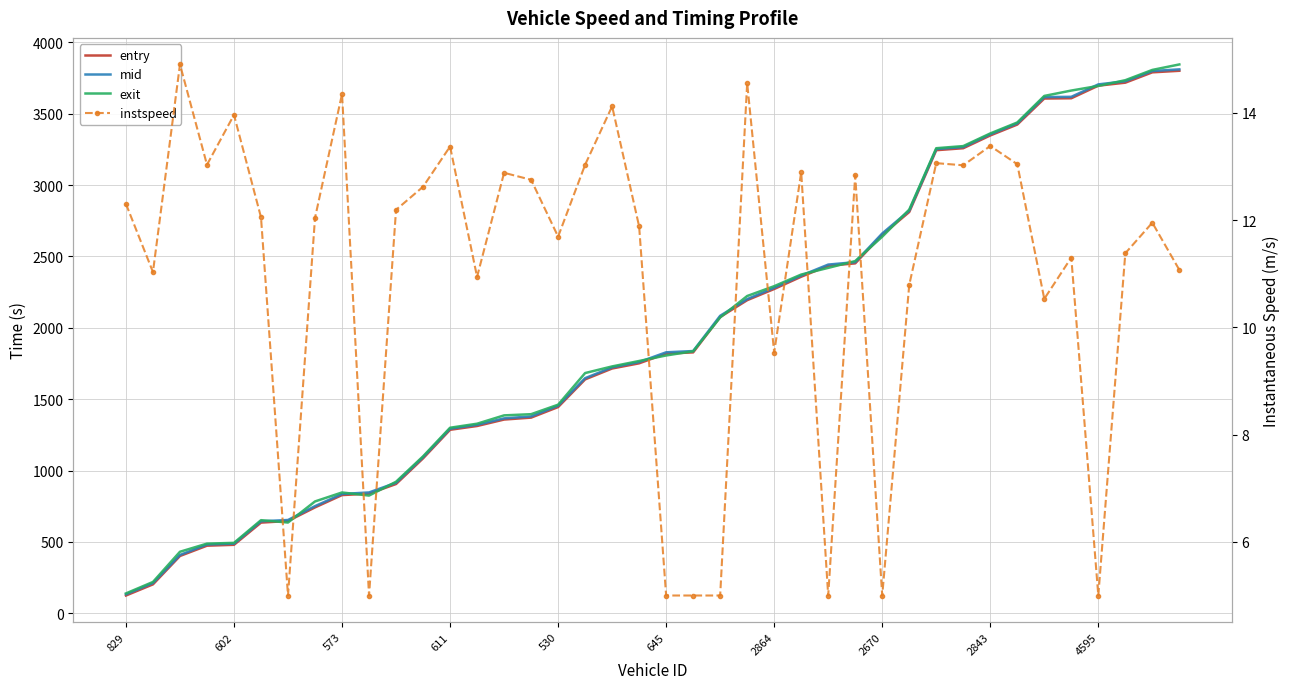

What is the value of the entry point at the 27th from the left?

2435.2